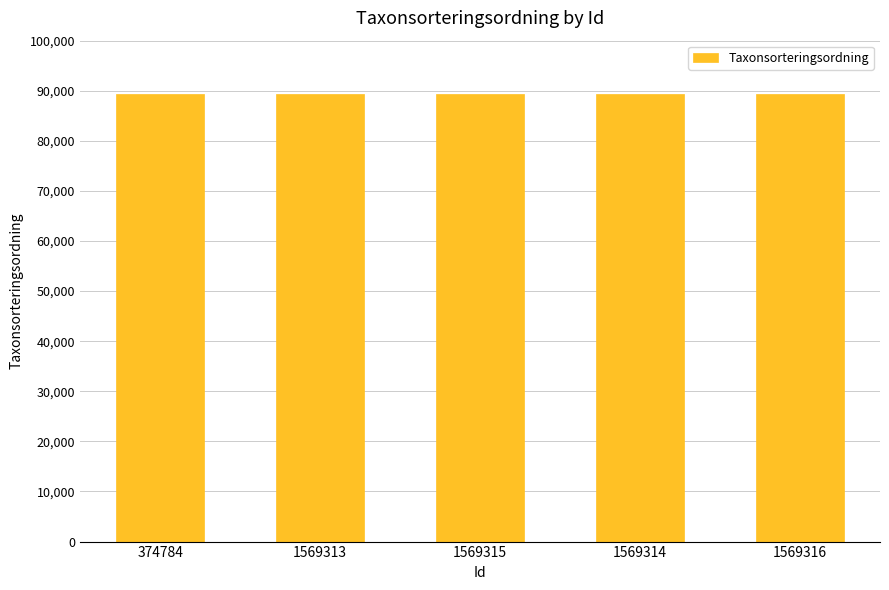

What is the difference between the maximum and minimum values?

4